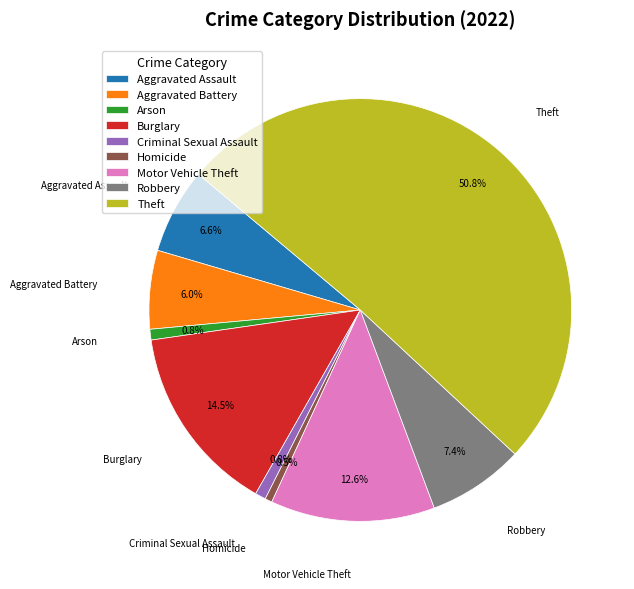

Which has a higher value, Aggravated Battery or Theft?

Theft